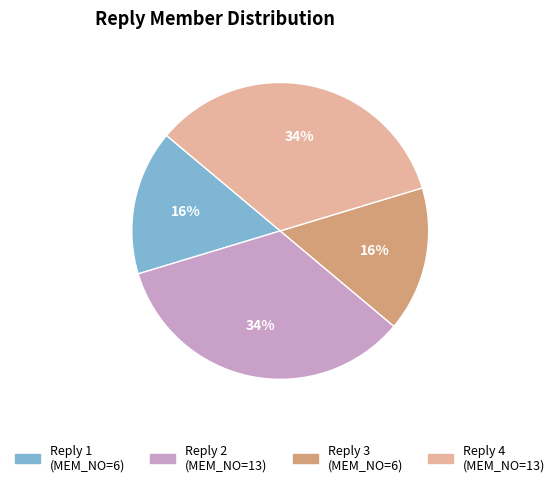

Combined, do Reply 4 and Reply 2 account for over 50%?

Yes